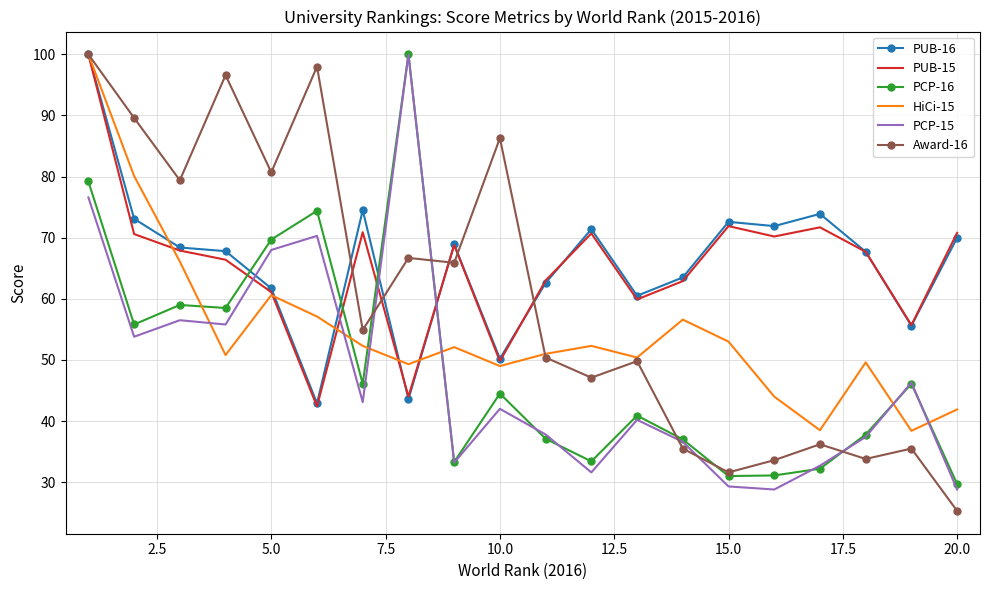

What is the minimum value shown in the chart?

25.3